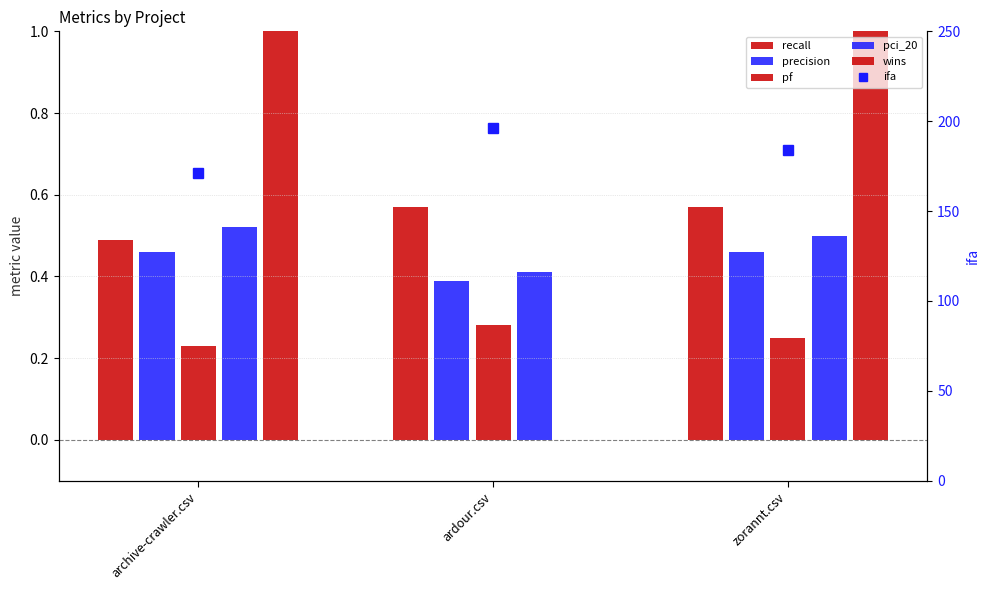

What are all the series names shown in the legend?

recall, precision, pf, pci_20, wins, ifa